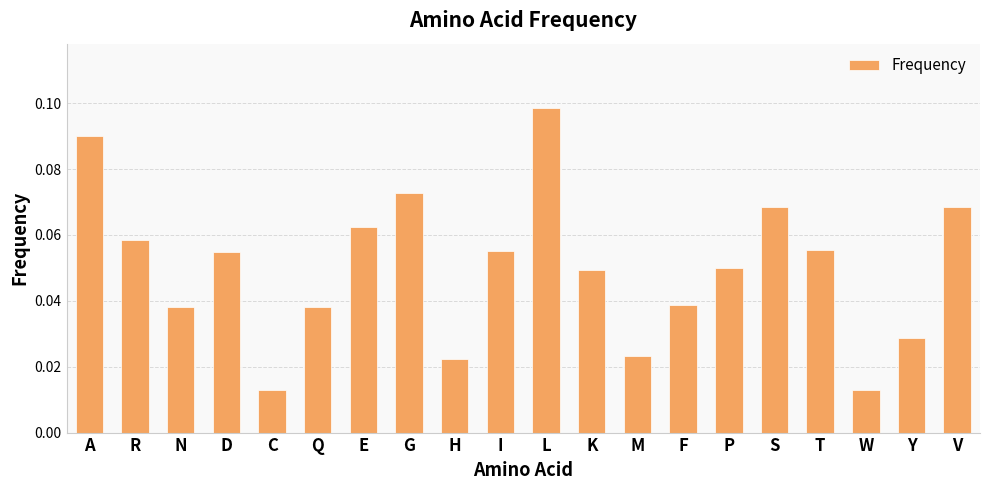

What is the label of the 2nd bar from the right?

Y